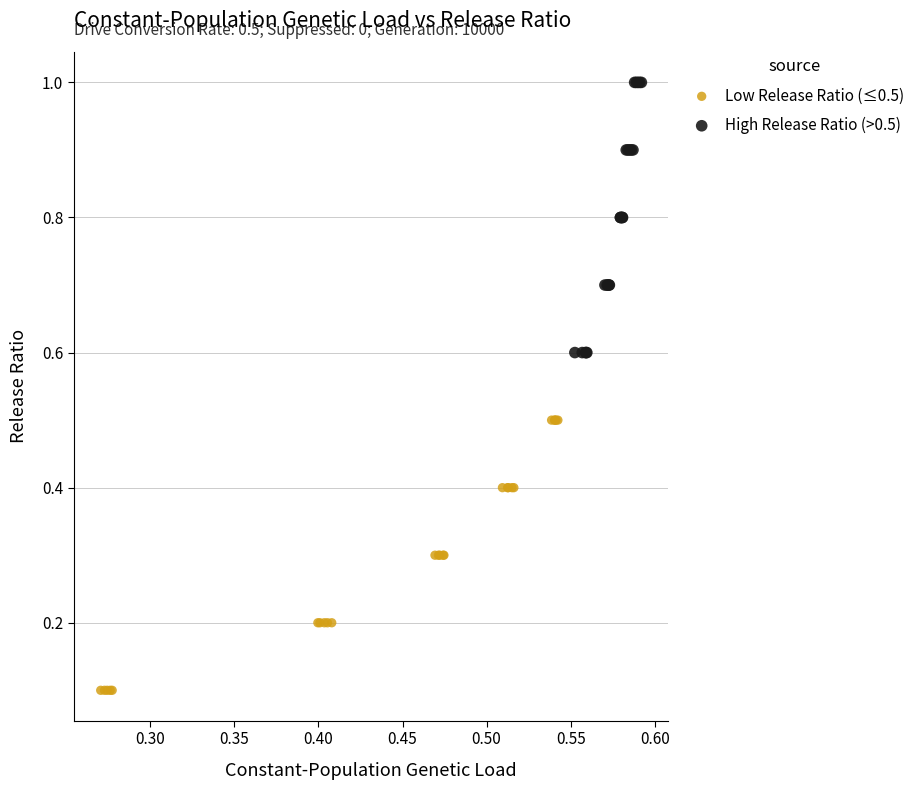

Which series reaches the minimum Y coordinate?

Low Release Ratio (≤0.5)